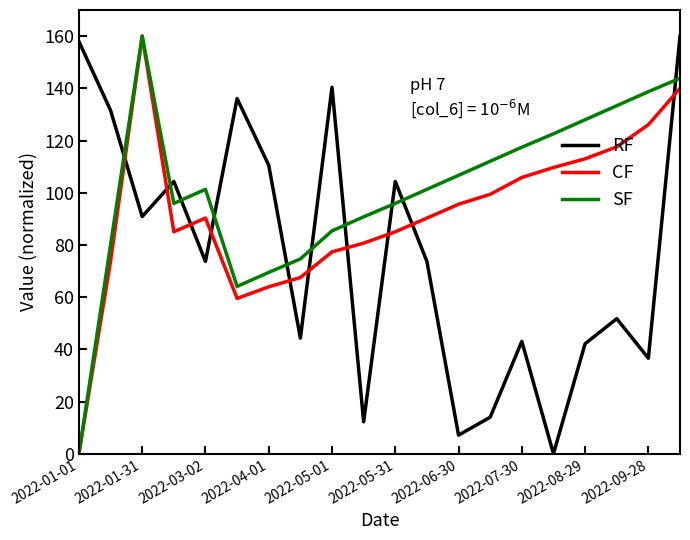

After their last crossing, which series has the higher values: CF or RF?

RF